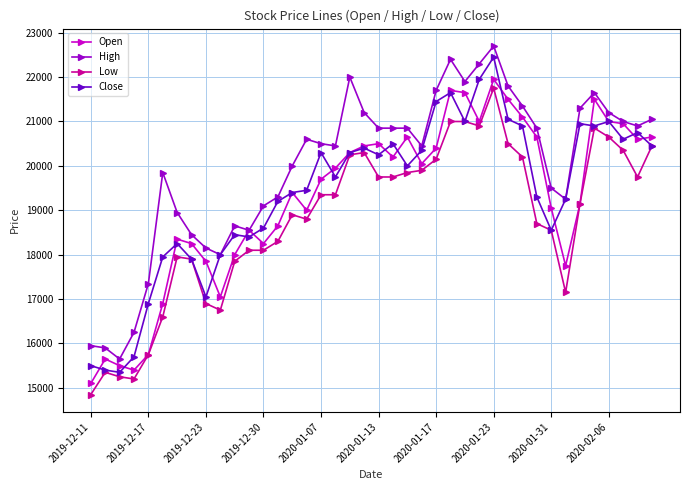

True or false: Low has more than 0 interior local peaks.

True